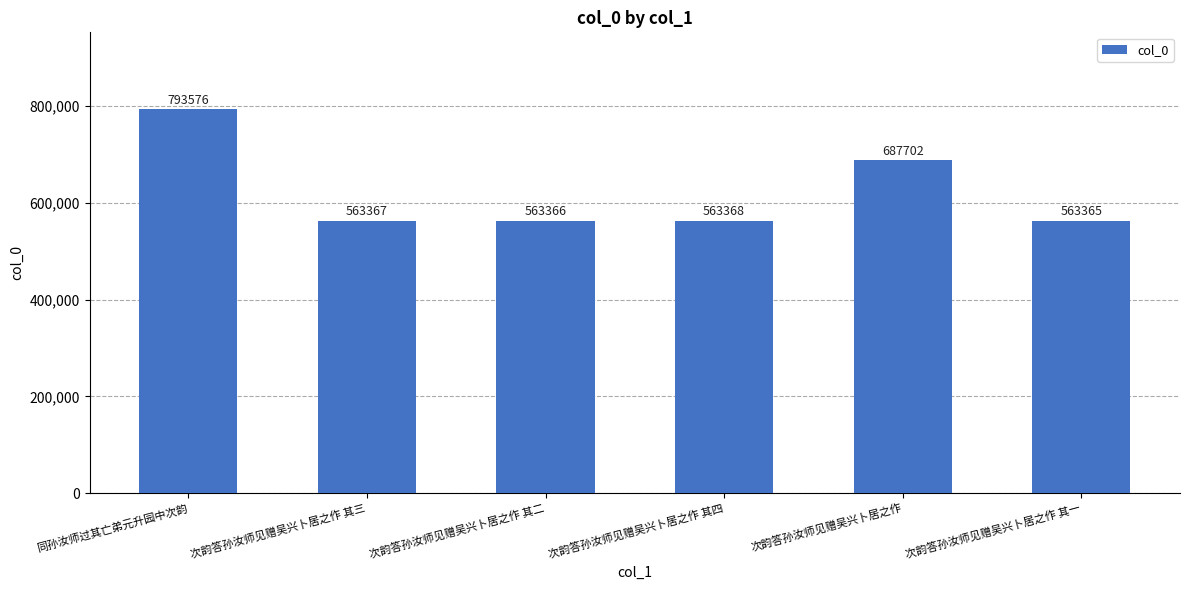

Are the bars horizontal?

No